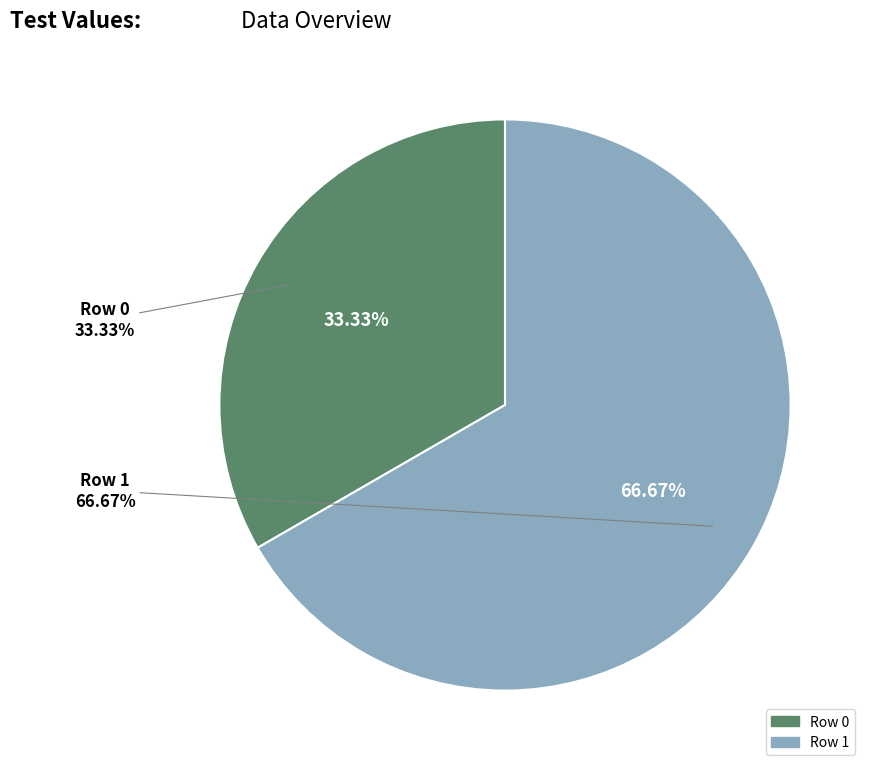

Combined, what portion of the pie is Row 1 and Row 0?

100.0%